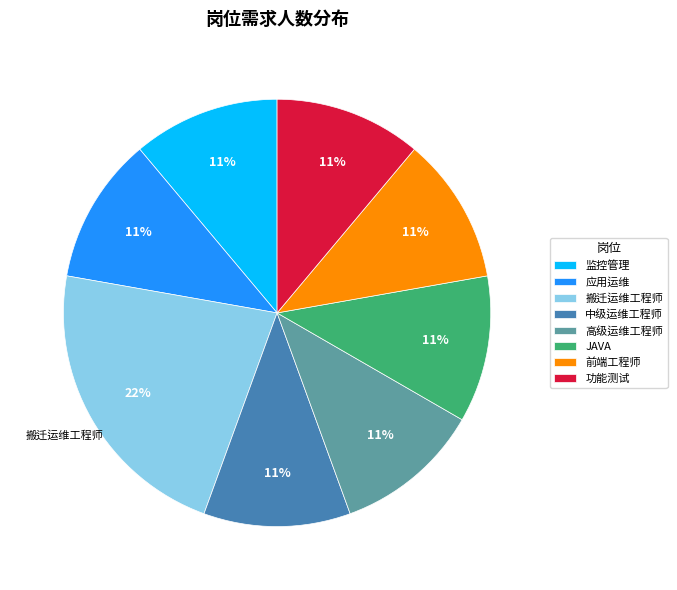

Which slice is the largest?

搬迁运维工程师